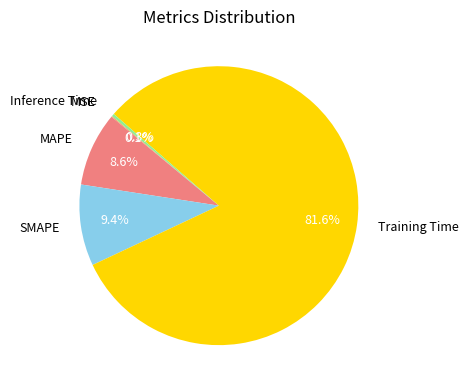

Does Training Time account for over 50% of the chart?

Yes